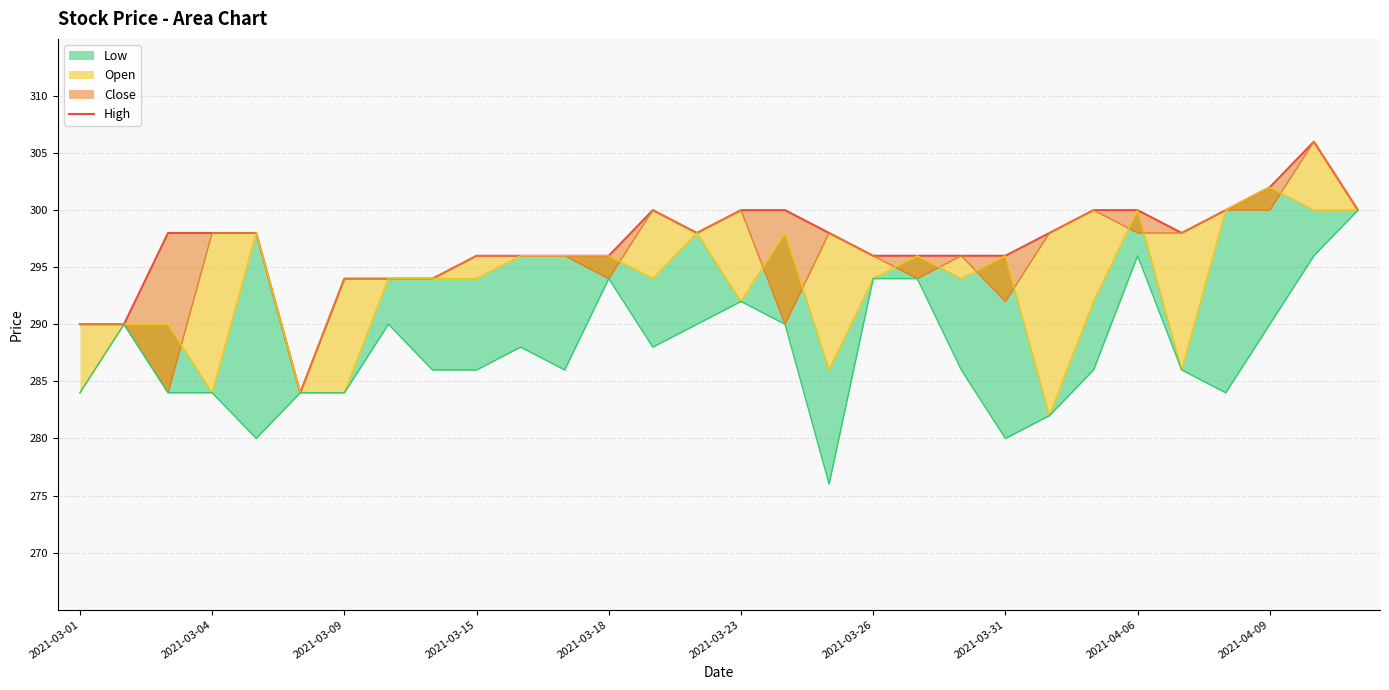

Which has a higher value, 2021-04-09 or 2021-03-26?

2021-04-09